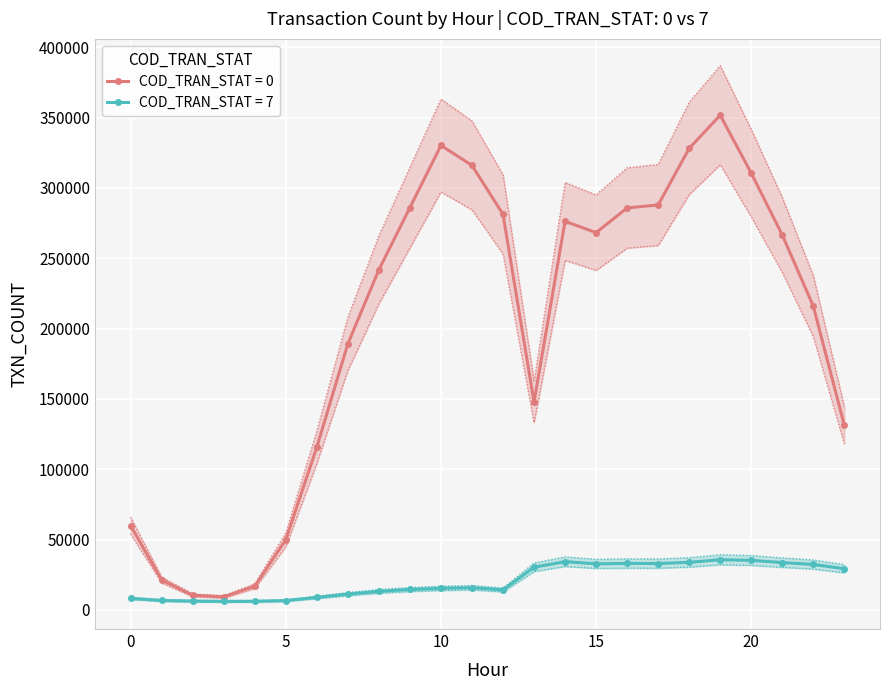

Rank the series by their average value, from lowest to highest.

COD_7, COD_0